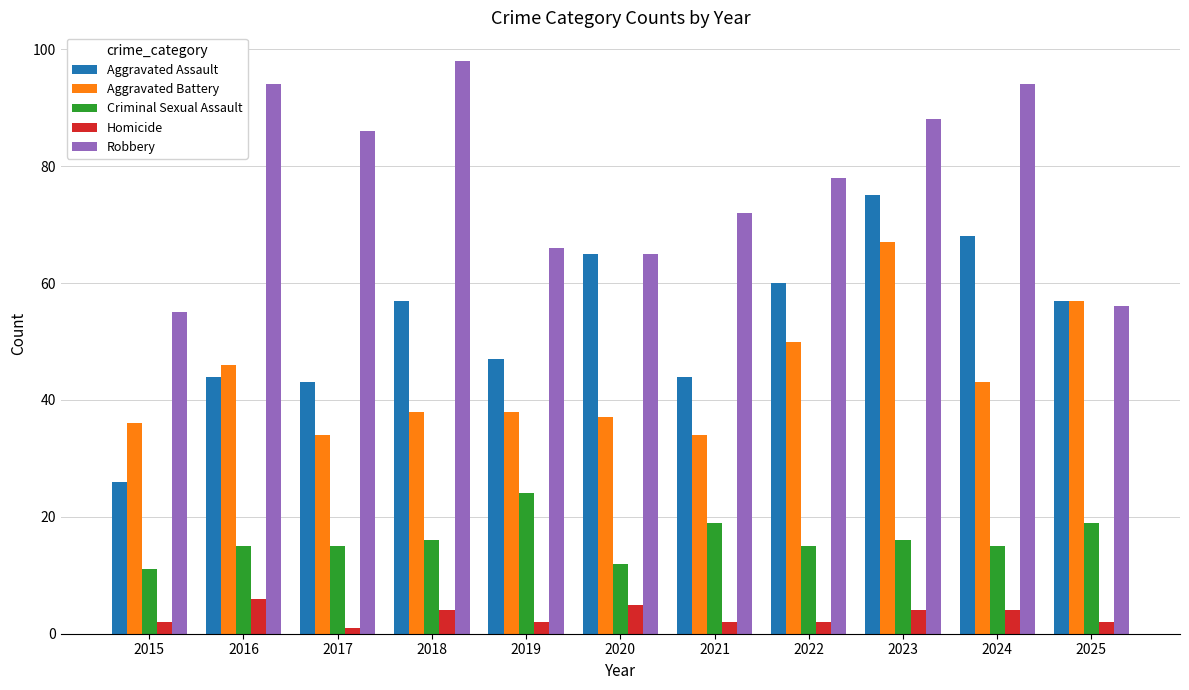

Which series changed the most between 2016 and 2024?

Aggravated Assault